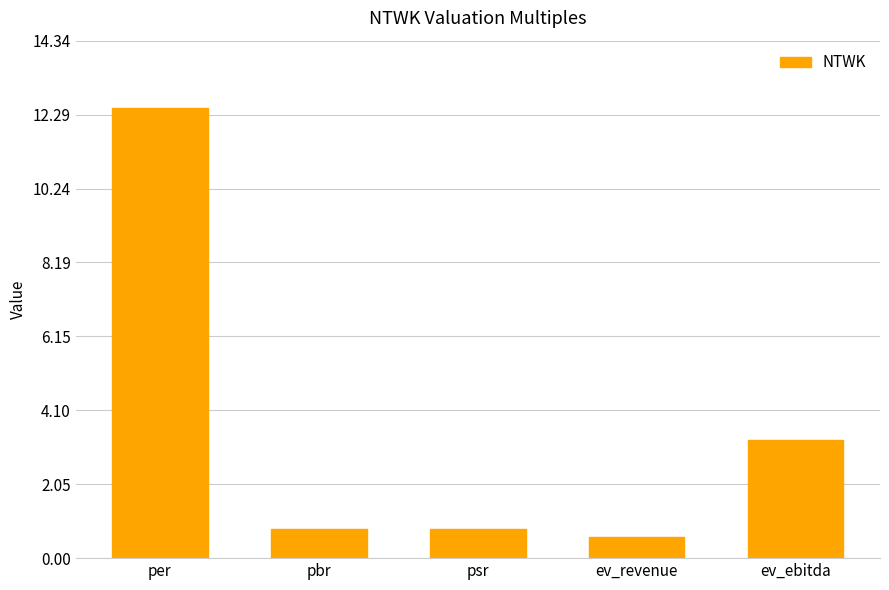

The chart shows a value of 0.6 at ev_revenue. True or false?

True